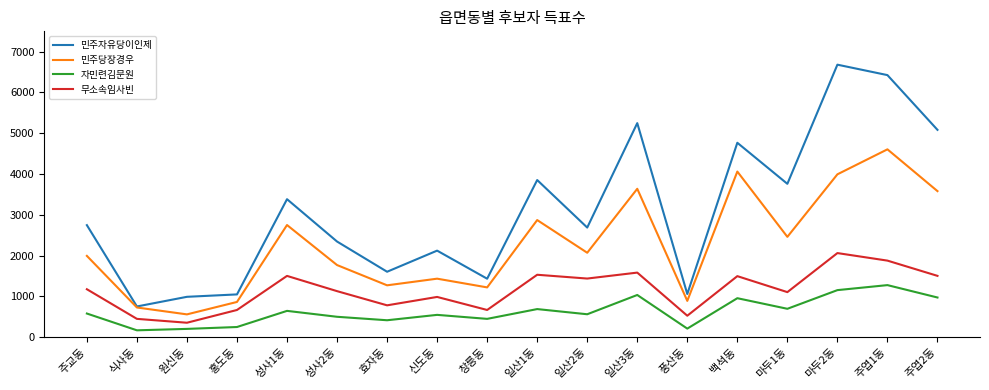

What is the difference between the highest and lowest values at 일산2동?

2127